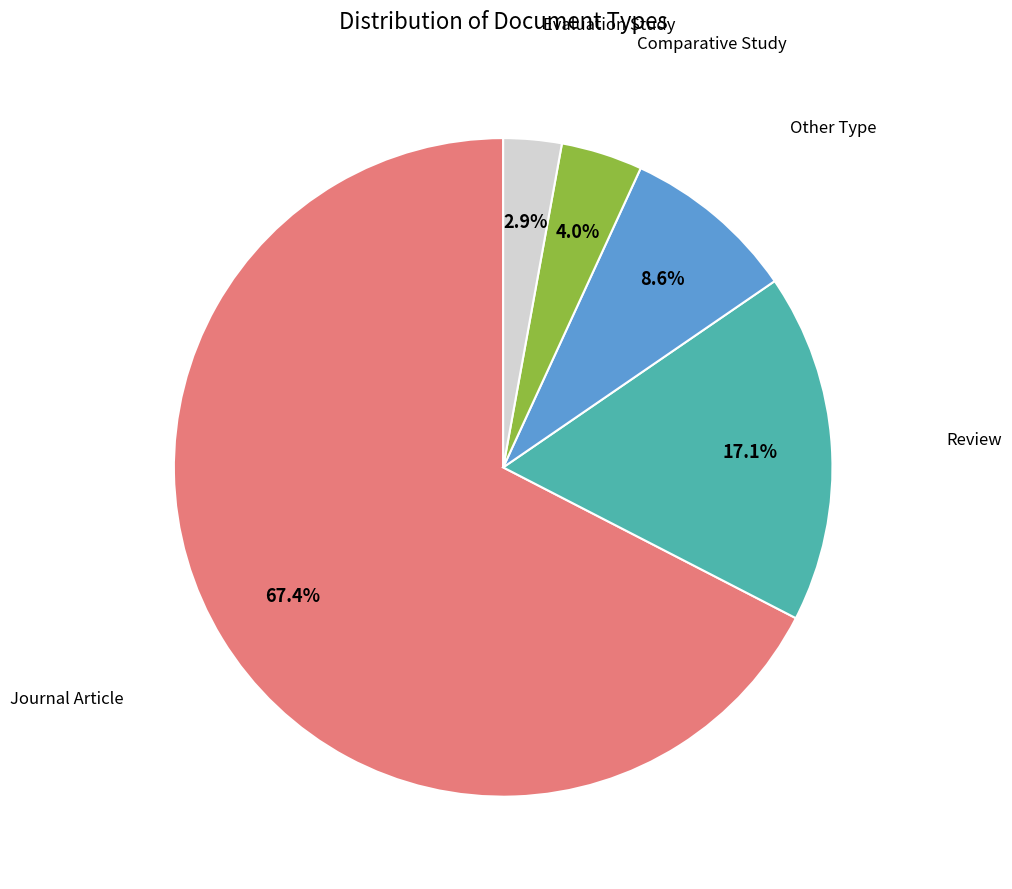

Is there any slice that represents more than half of the pie?

Yes